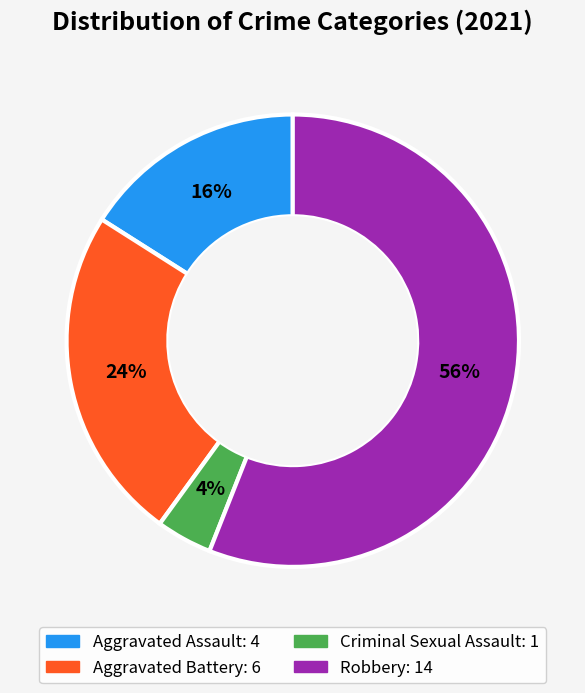

Which category has the smallest portion of the pie?

Criminal Sexual Assault